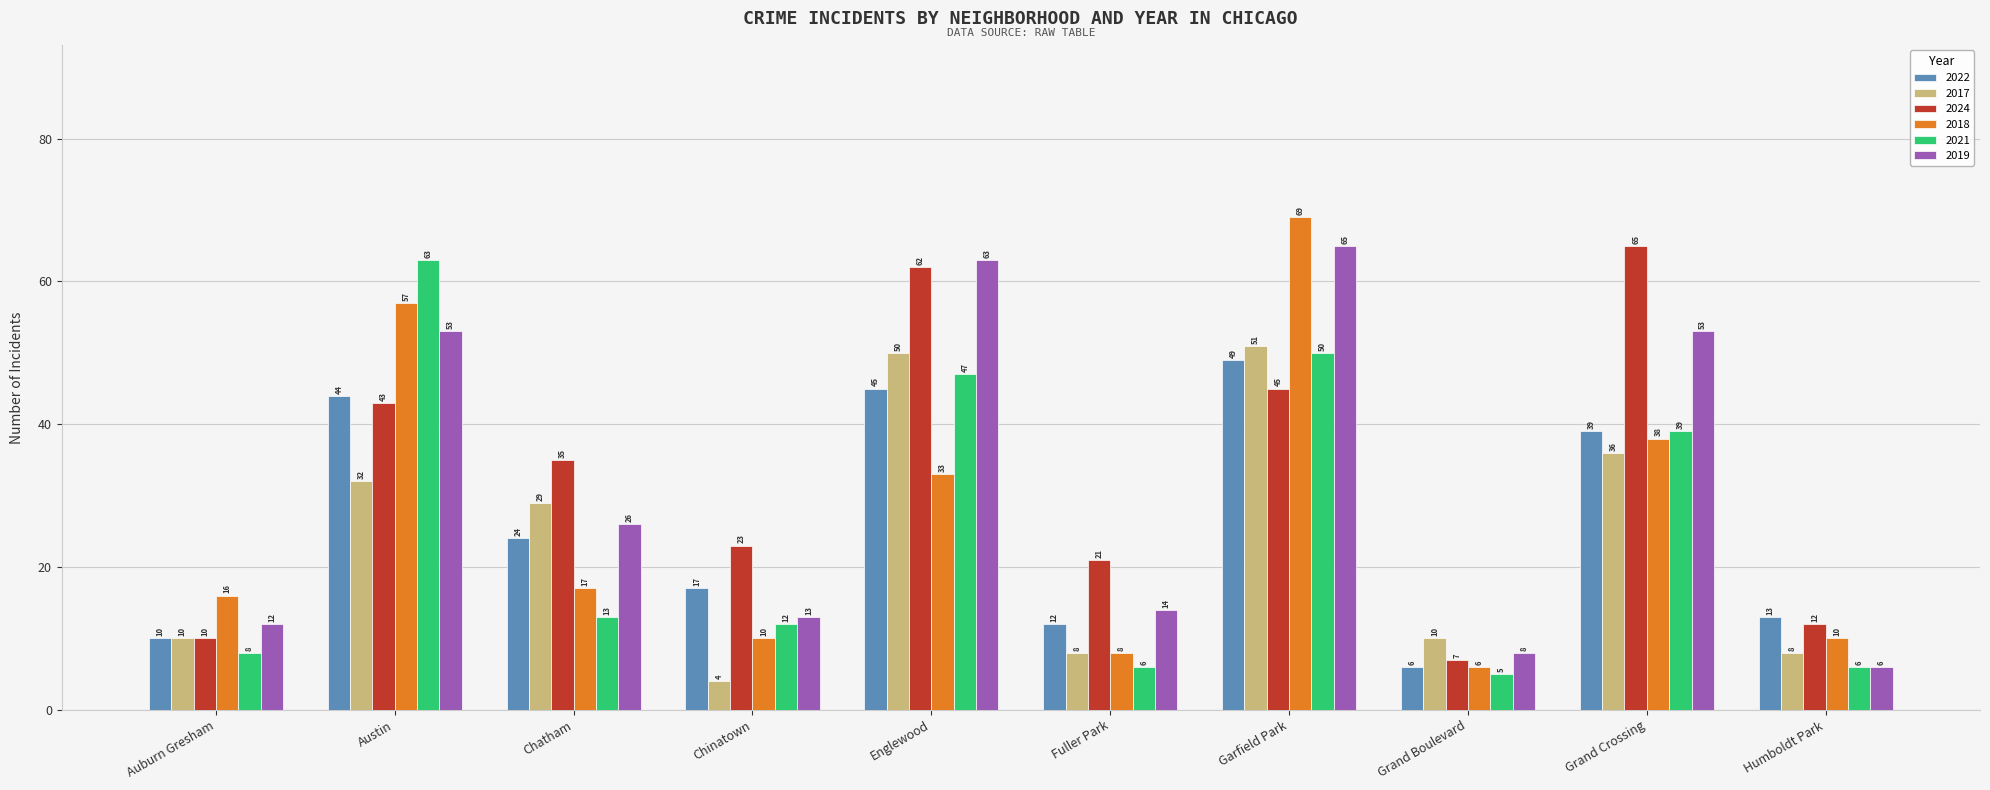

What is the lowest value of the 2021 series?

5